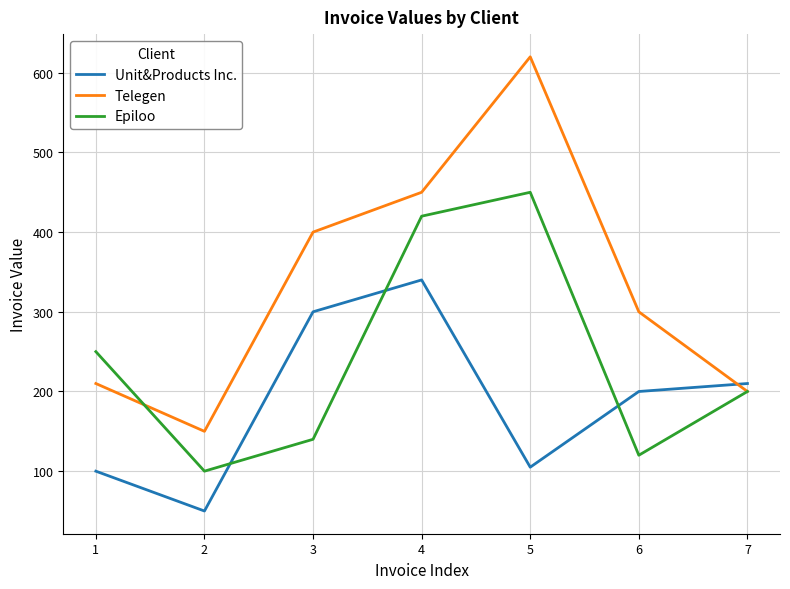

Where is the first local maximum for Telegen?

5